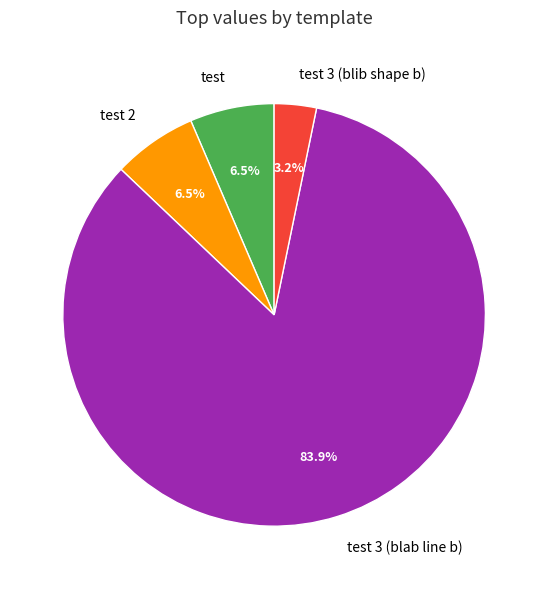

How many slices are in this pie chart?

4